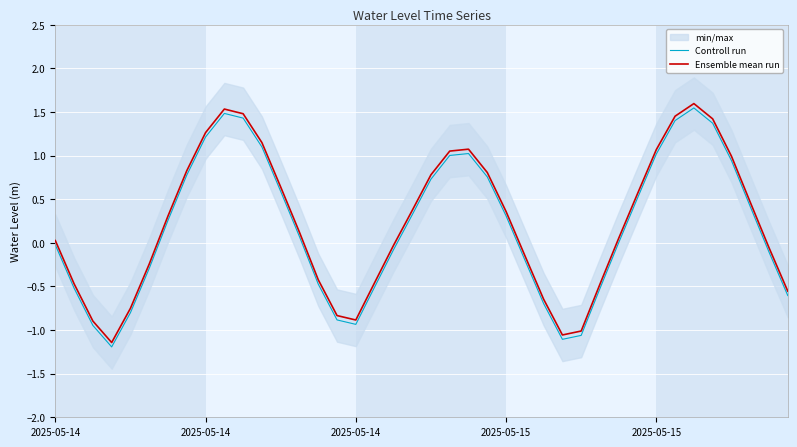

How many lines are shown in the chart?

2